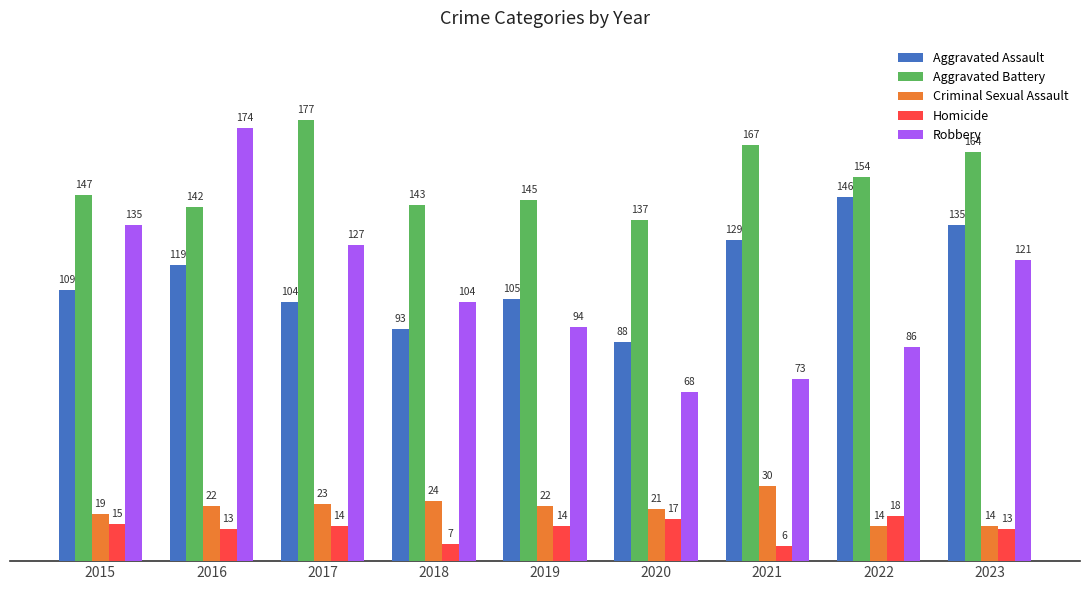

Read the Robbery value at 2023, to the nearest 5.

120